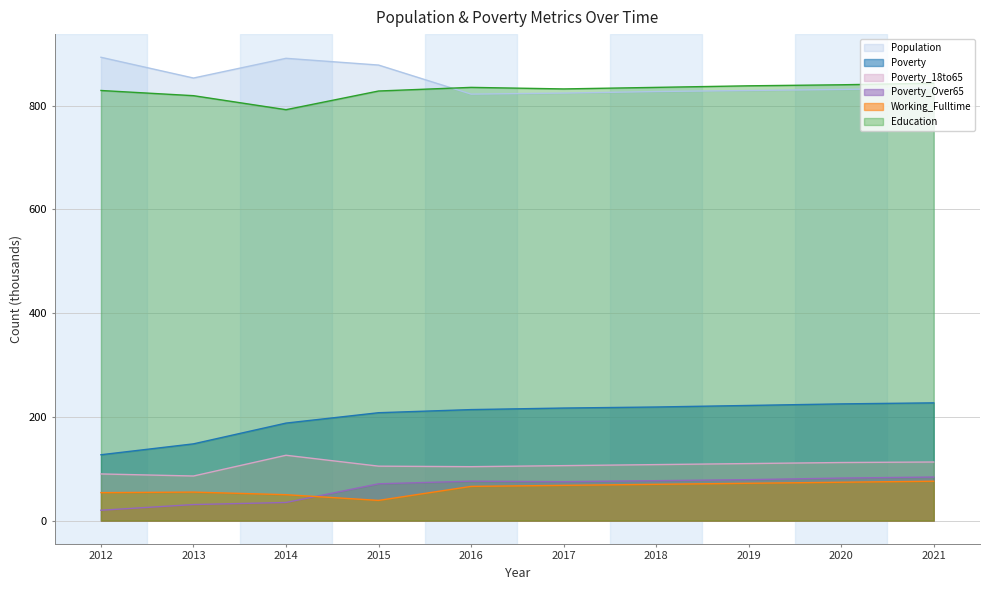

How many interior local valleys does the Population series have?

2